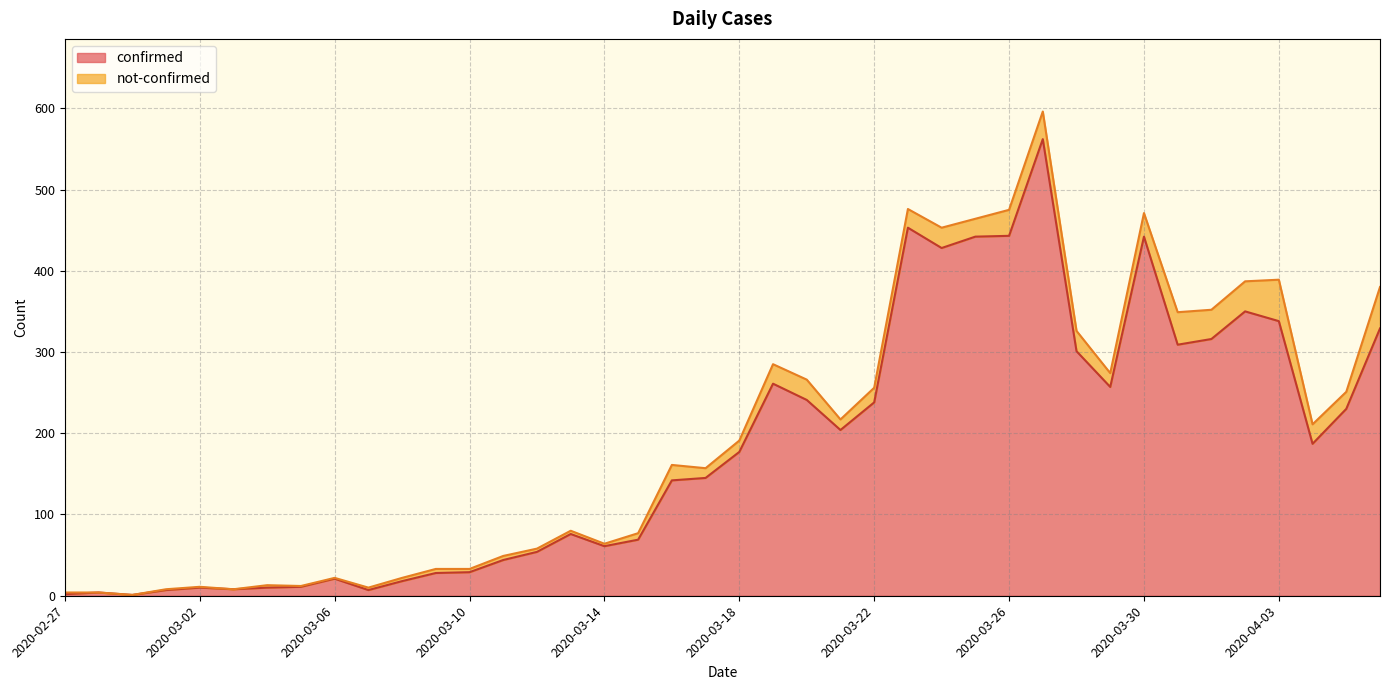

True or false: there are more than 2 points higher than both neighbors.

True